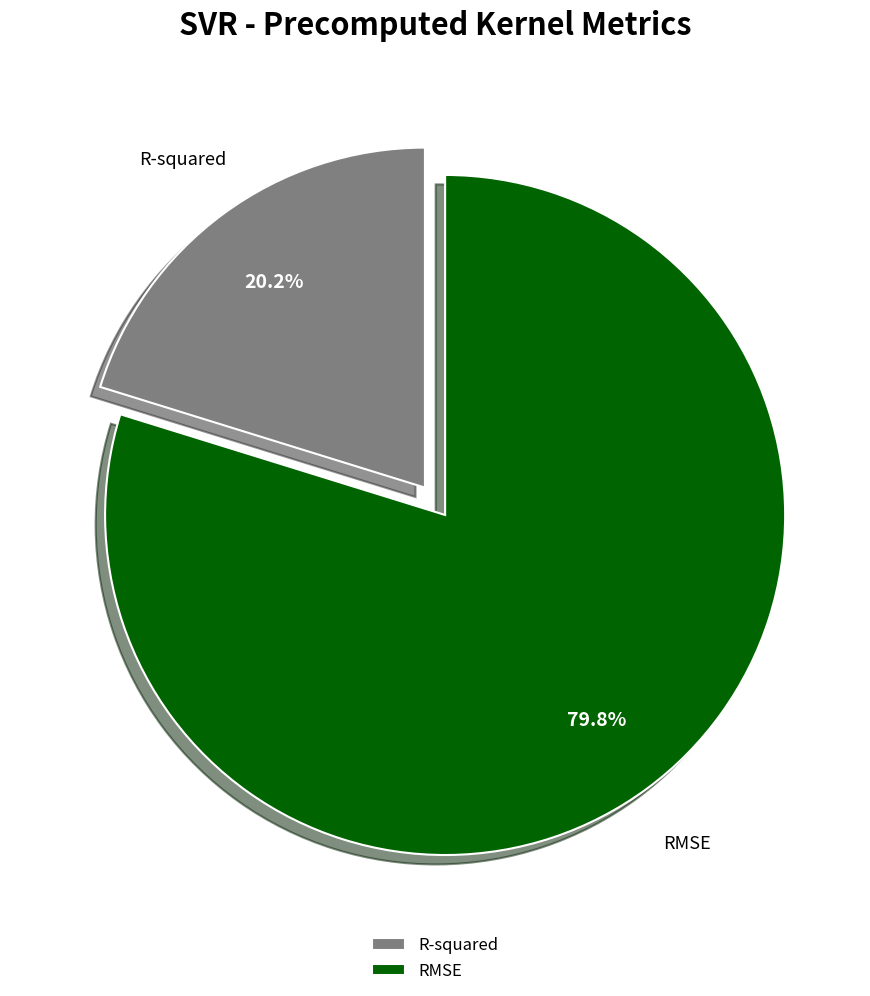

To the nearest percent, what portion does R-squared represent?

20%